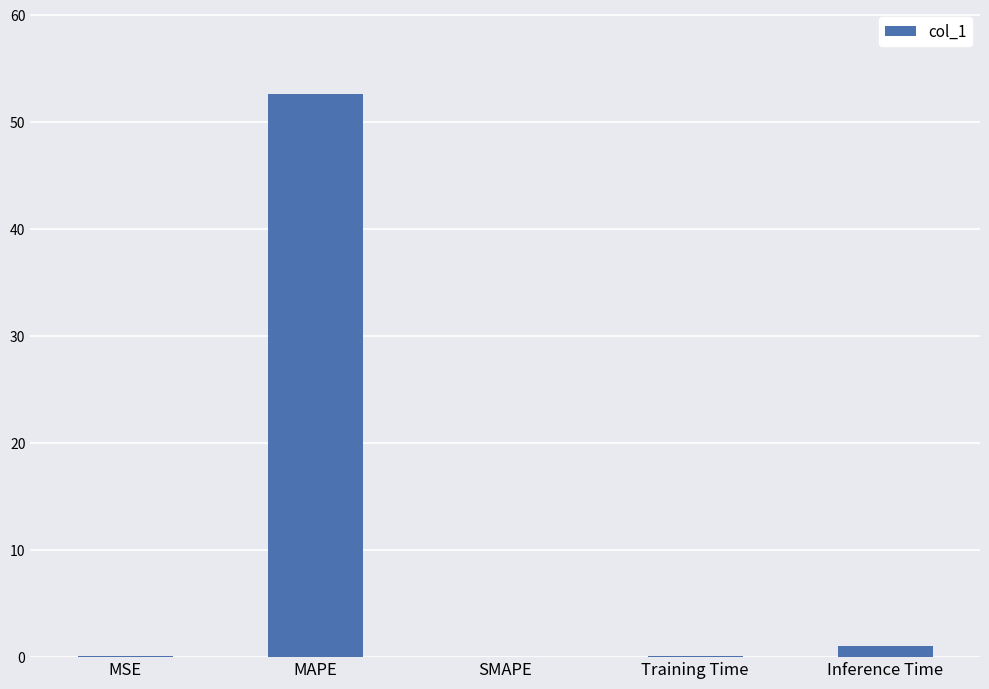

Where is the data nearest to the value 26?

Inference Time